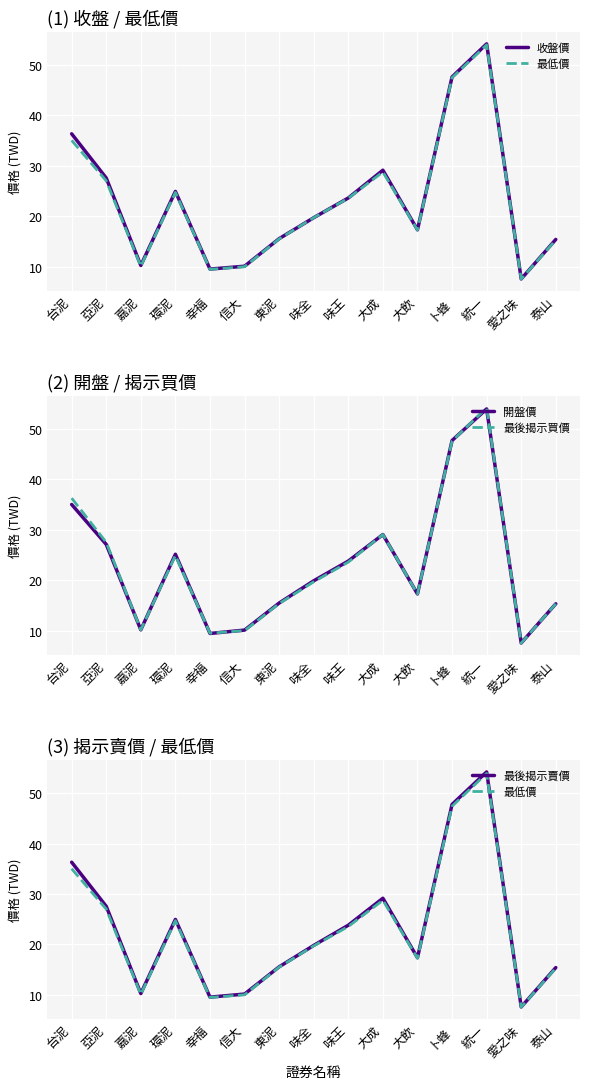

At which label is 開盤價 closest to 30?

大成